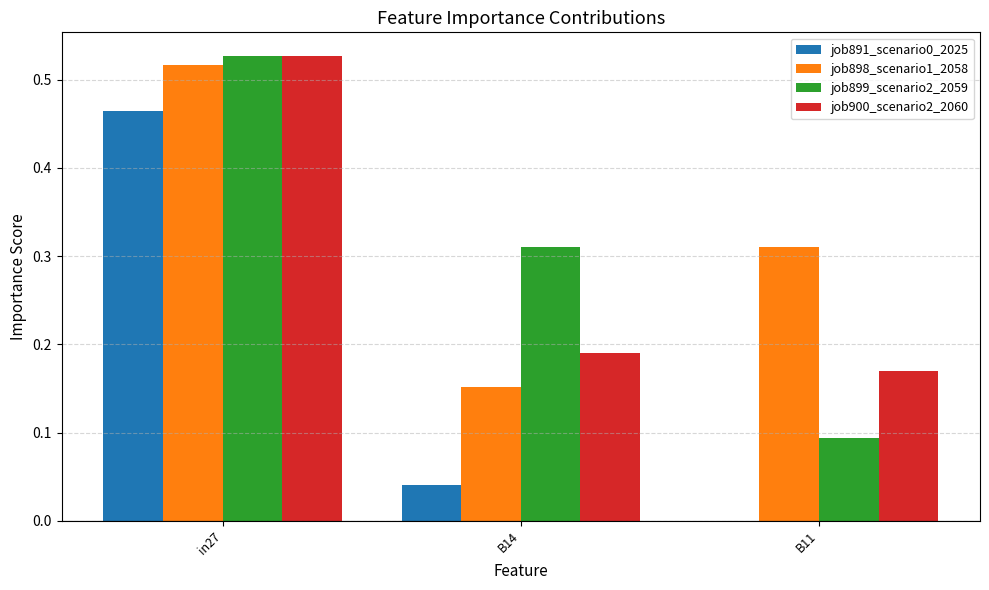

Count the number of data series in this chart.

4